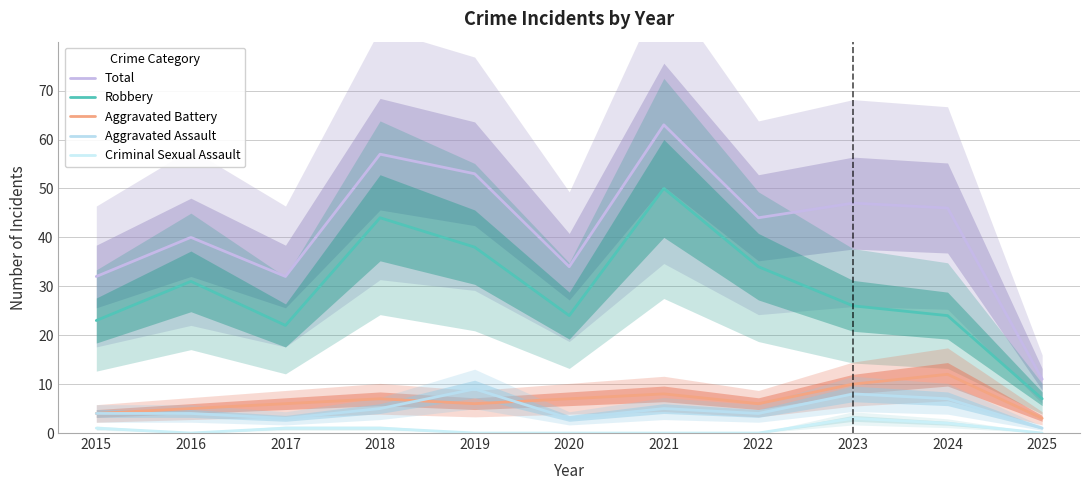

What is the value of the Aggravated Assault point at the 6th from the left?

3